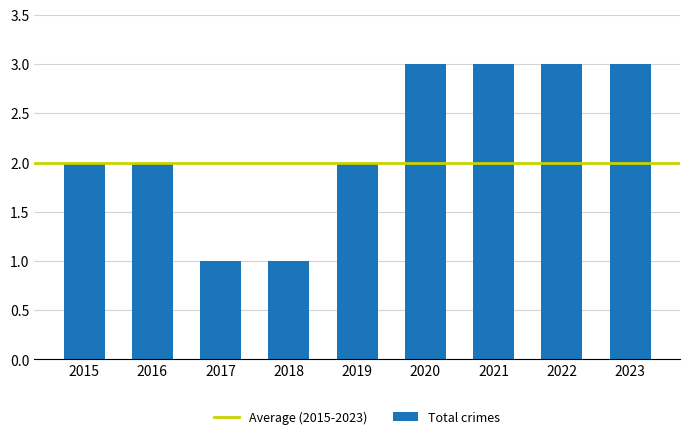

Are the bars grouped side by side (vs. stacked)?

No